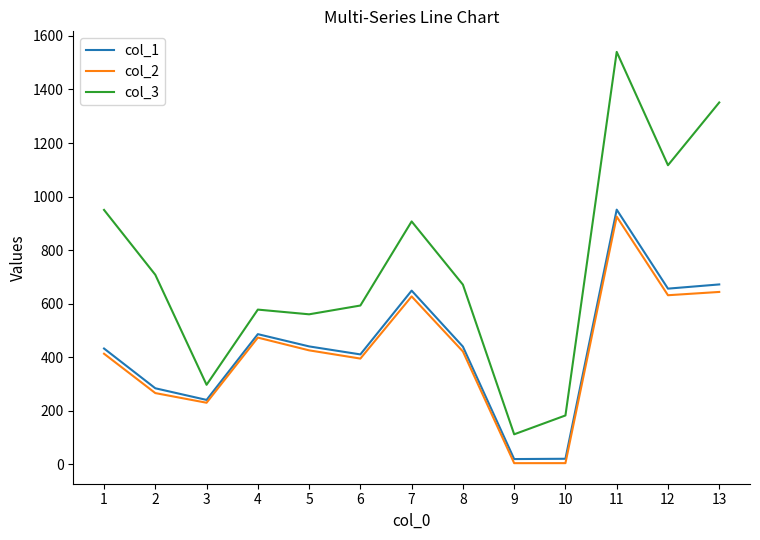

What is the maximum value shown in the chart?

1540.1